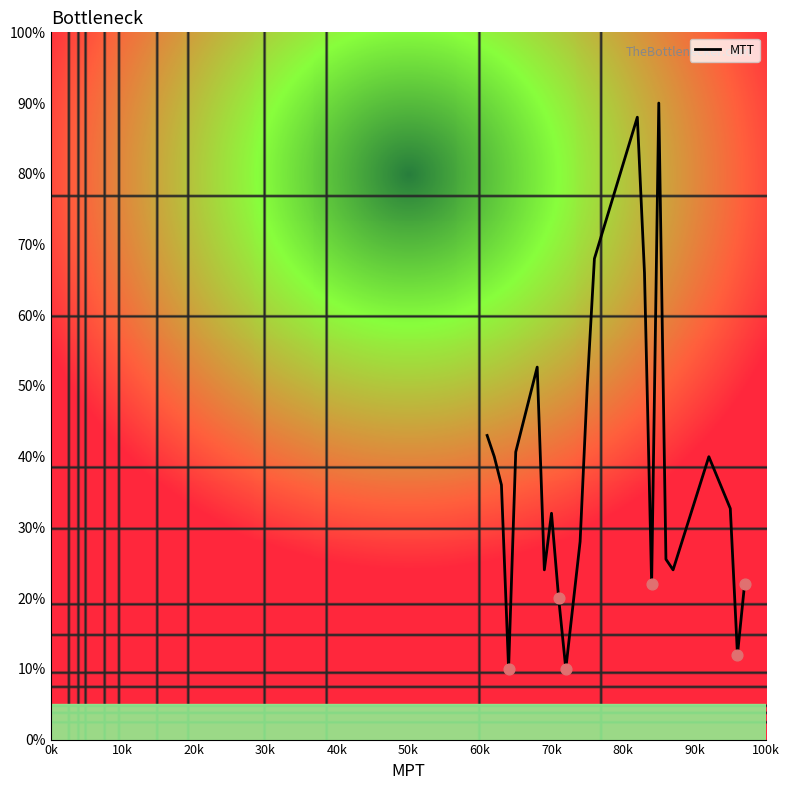

What is the smallest value displayed?

10.0